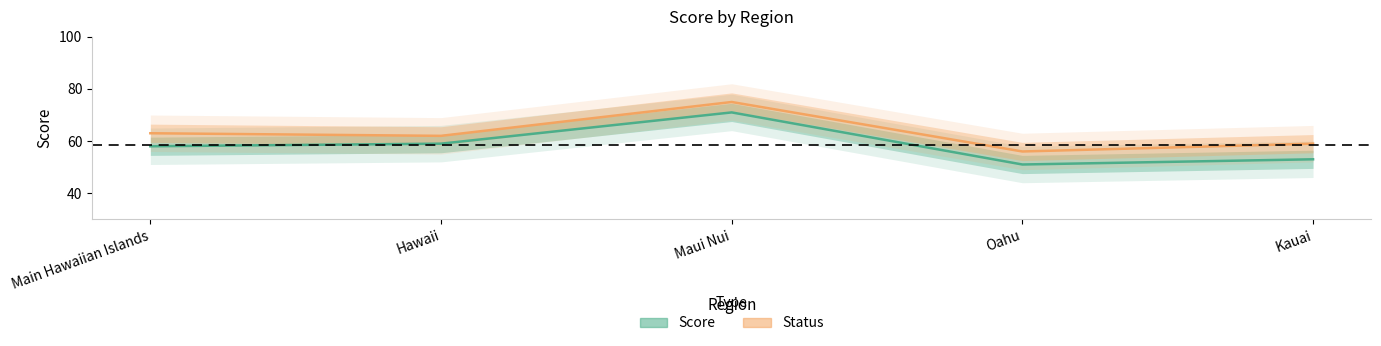

Which series has the widest spread of values?

Score